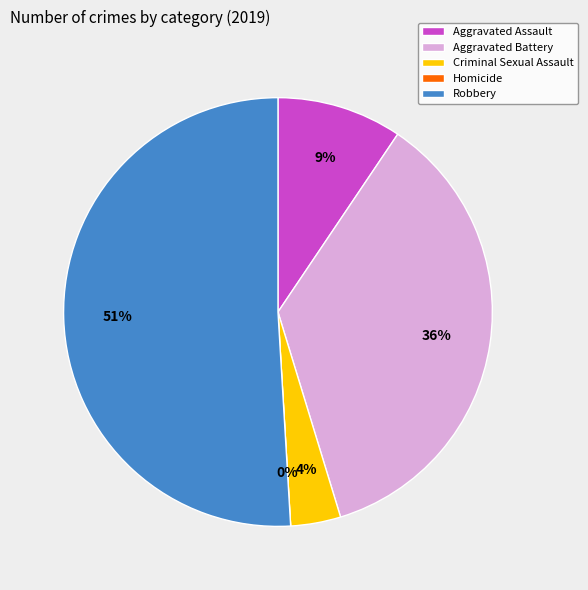

The Aggravated Assault slice represents 9% of the pie. True or false?

True